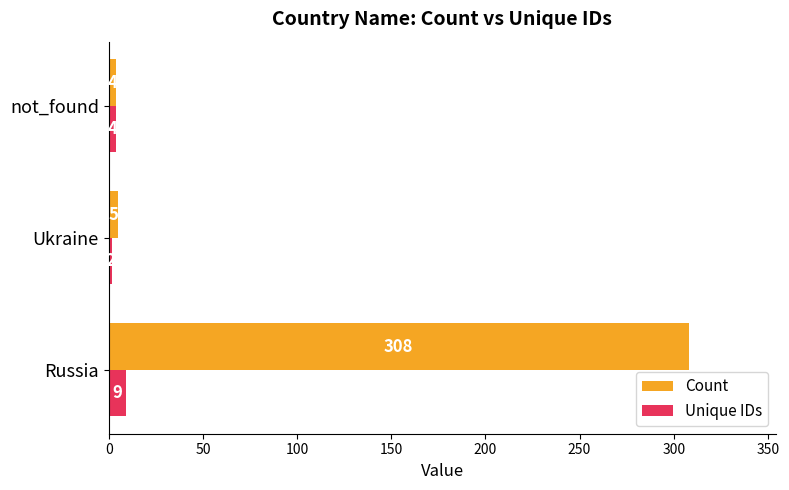

How many categories are shown in the chart?

3